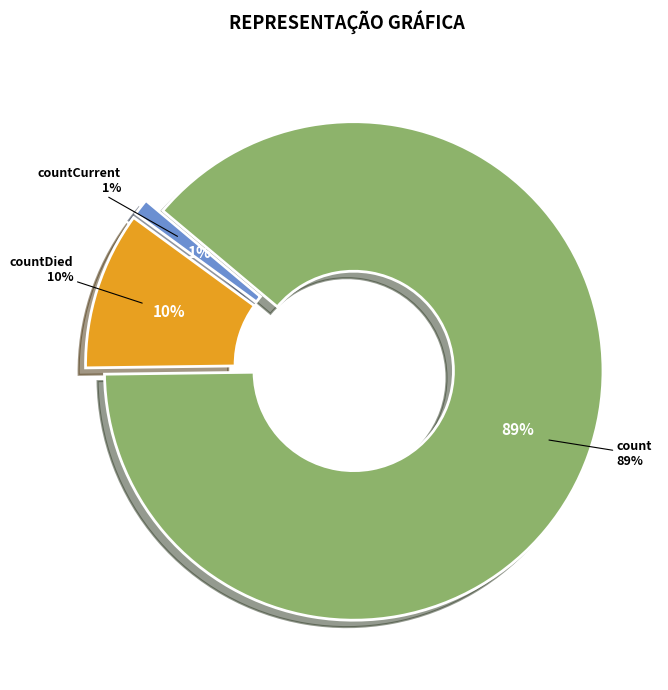

The countCurrent slice represents 8% of the pie. True or false?

False